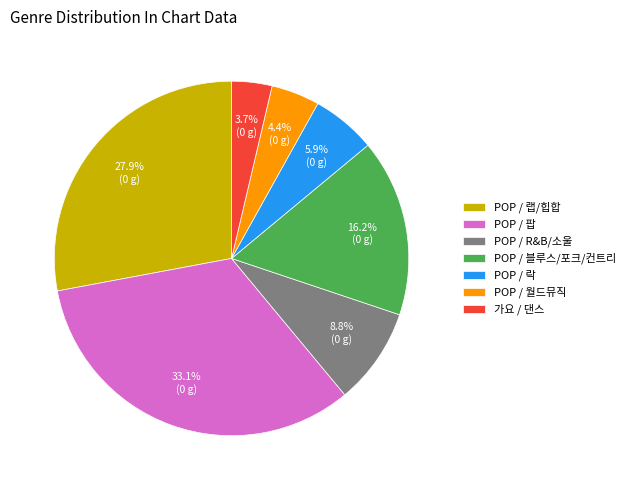

What percentage is the POP / 락 slice, to the nearest percent?

6%